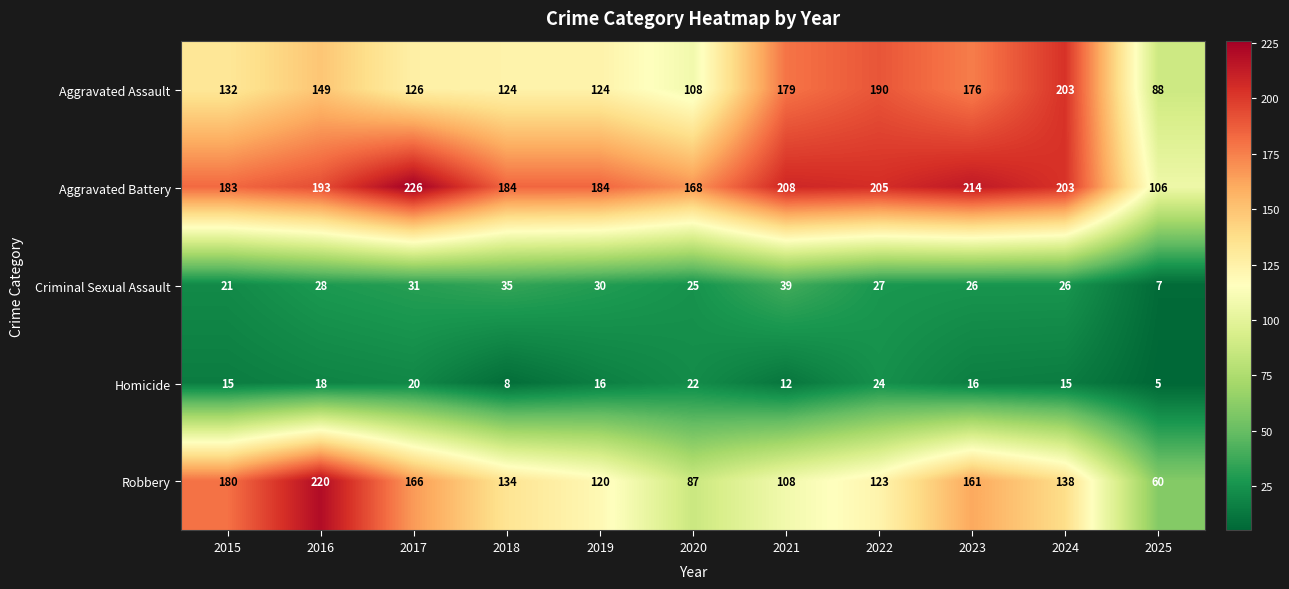

How many data points in Homicide are less than 16?

5